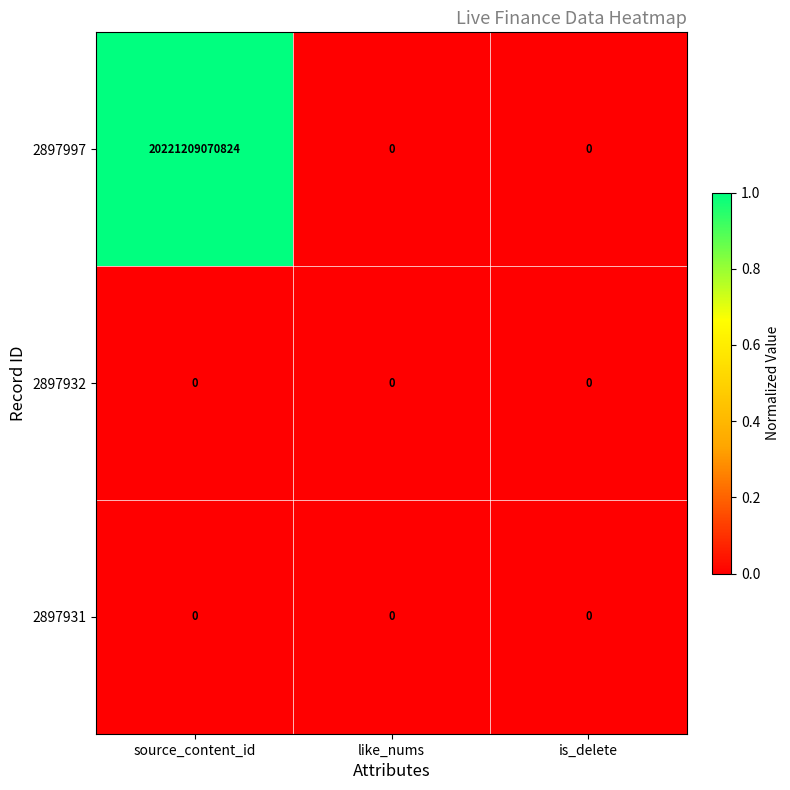

Which series has the widest spread of values?

2897997